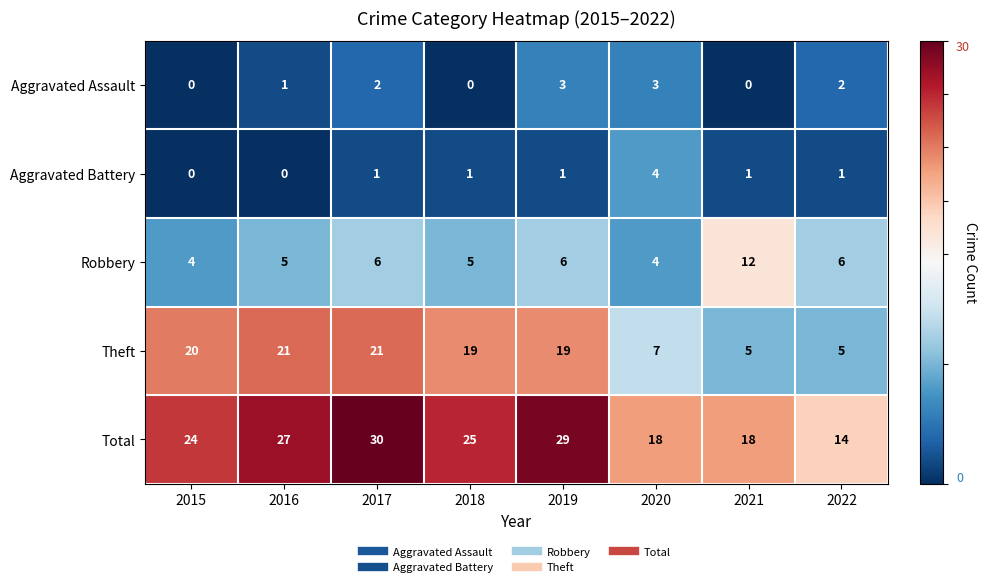

How many categories are shown in the chart?

8